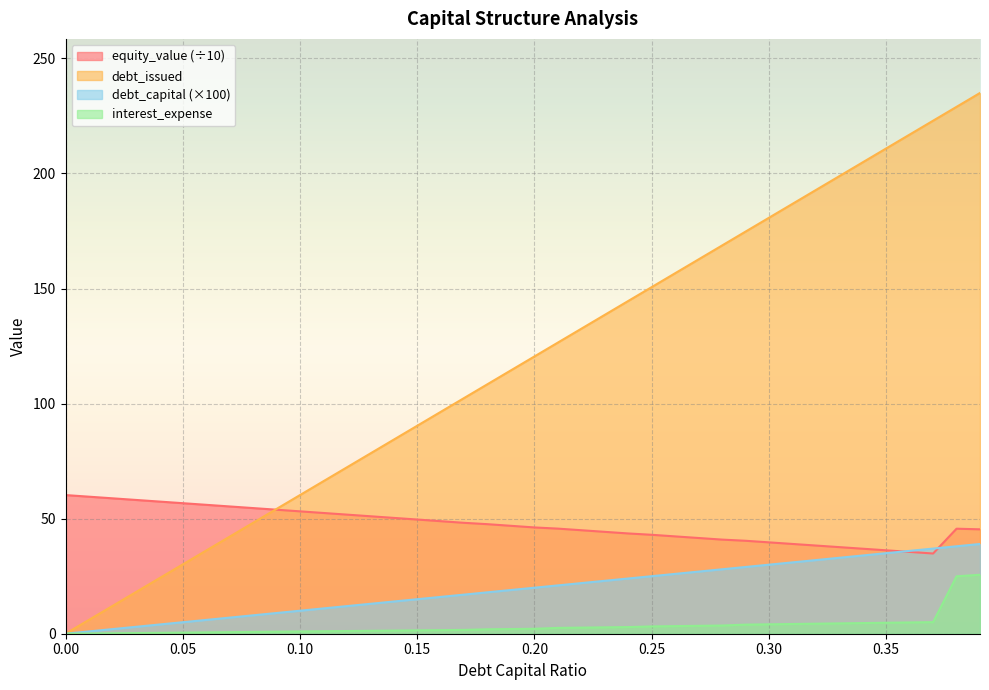

Between 0.3 and 0.32, which is larger?

0.32